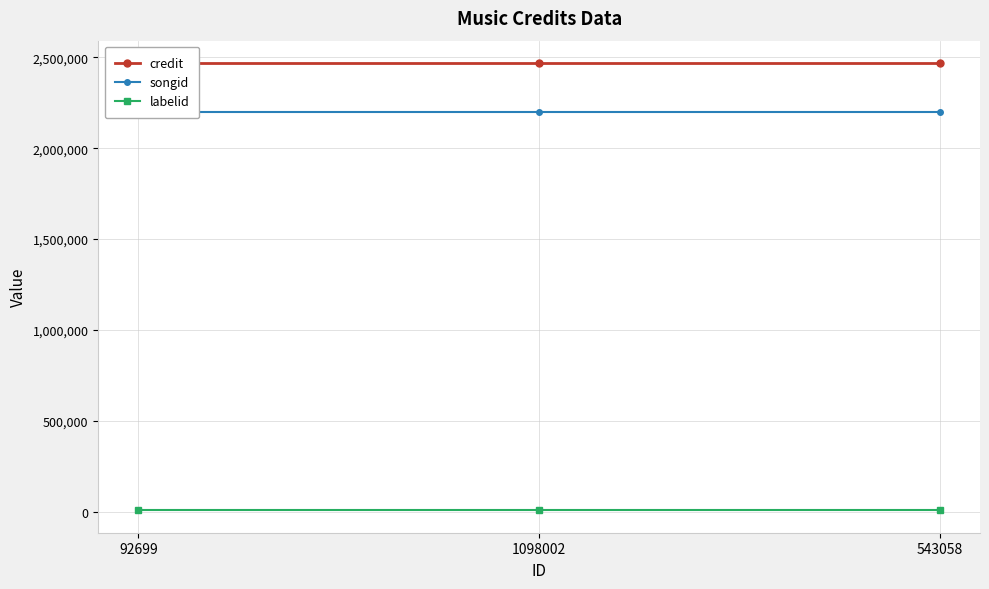

Reading left to right, extract all data points from this chart.

credit: 2467936	2467936	2467936
songid: 2201159	2201159	2201159
labelid: 9227	9227	9227